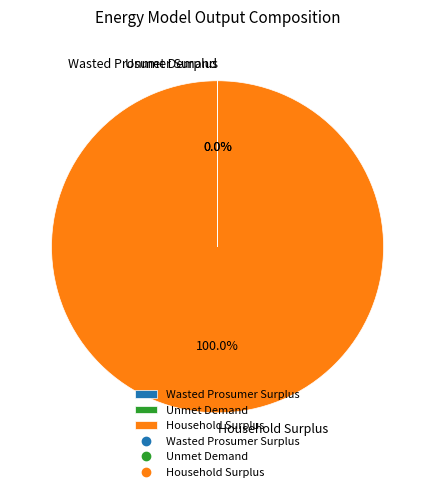

Which slice is the largest?

Household Surplus